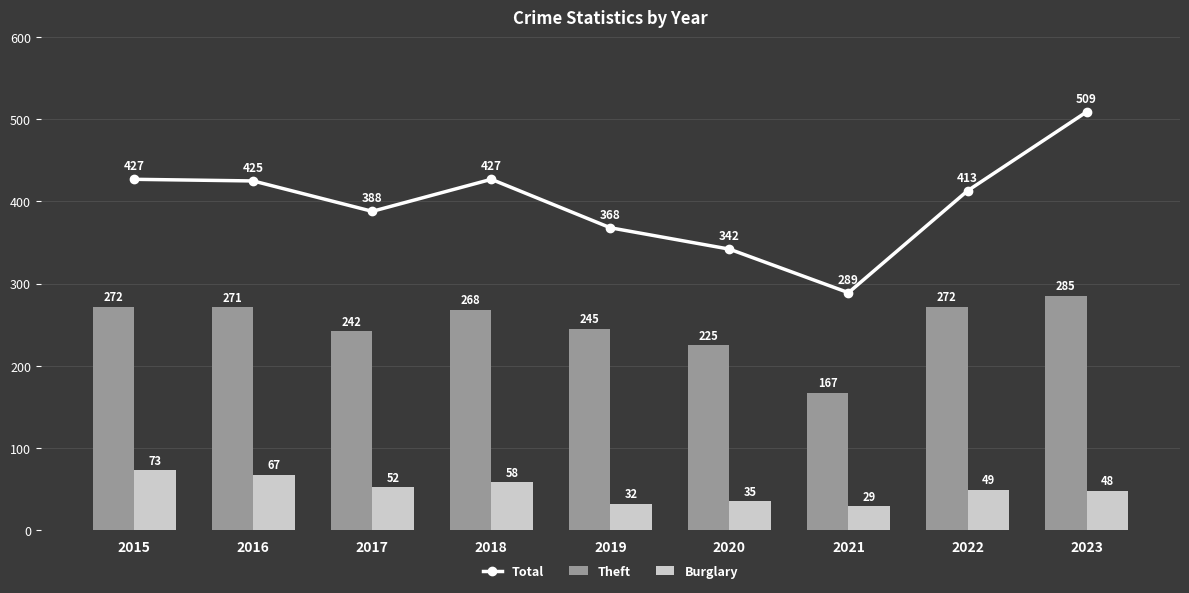

Between 2016 and 2021, which series saw the biggest shift?

Total